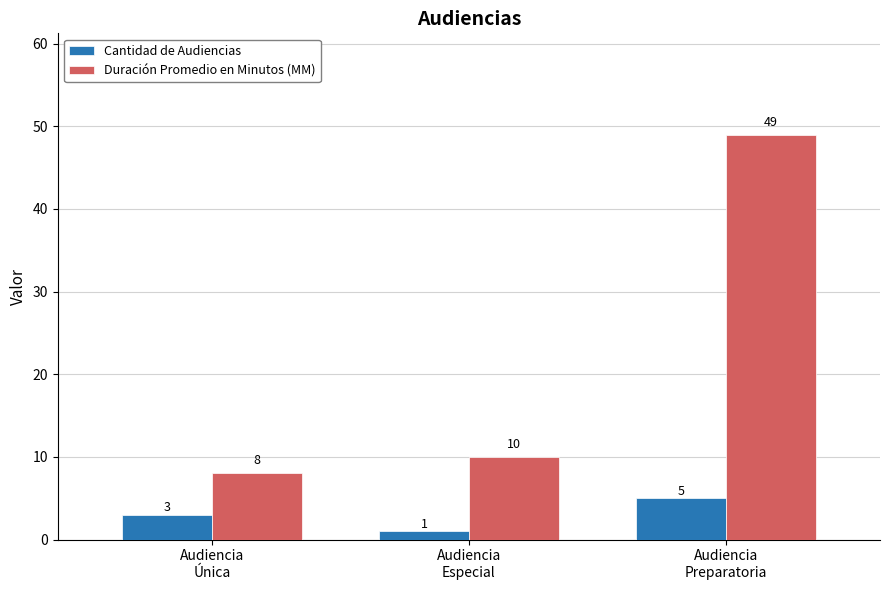

What is the sum of the Duración Promedio en Minutos (MM) values at Audiencia
Preparatoria and Audiencia
Especial?

59